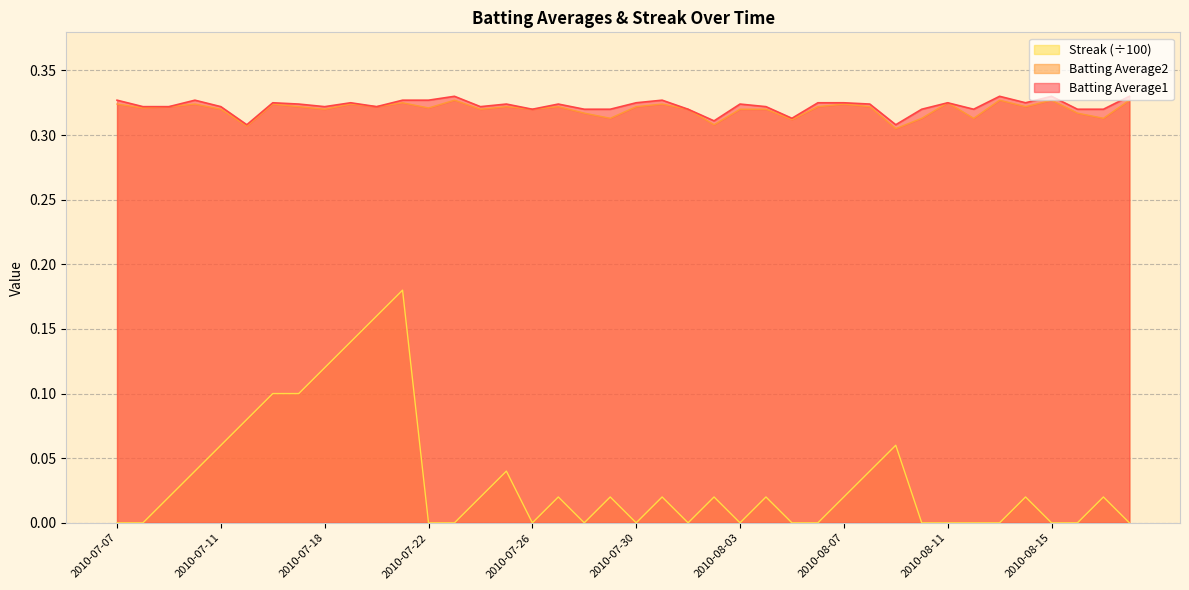

Is the value of Batting Average1 at 2010-07-17 greater than the value of Streak at 2010-07-07?

Yes